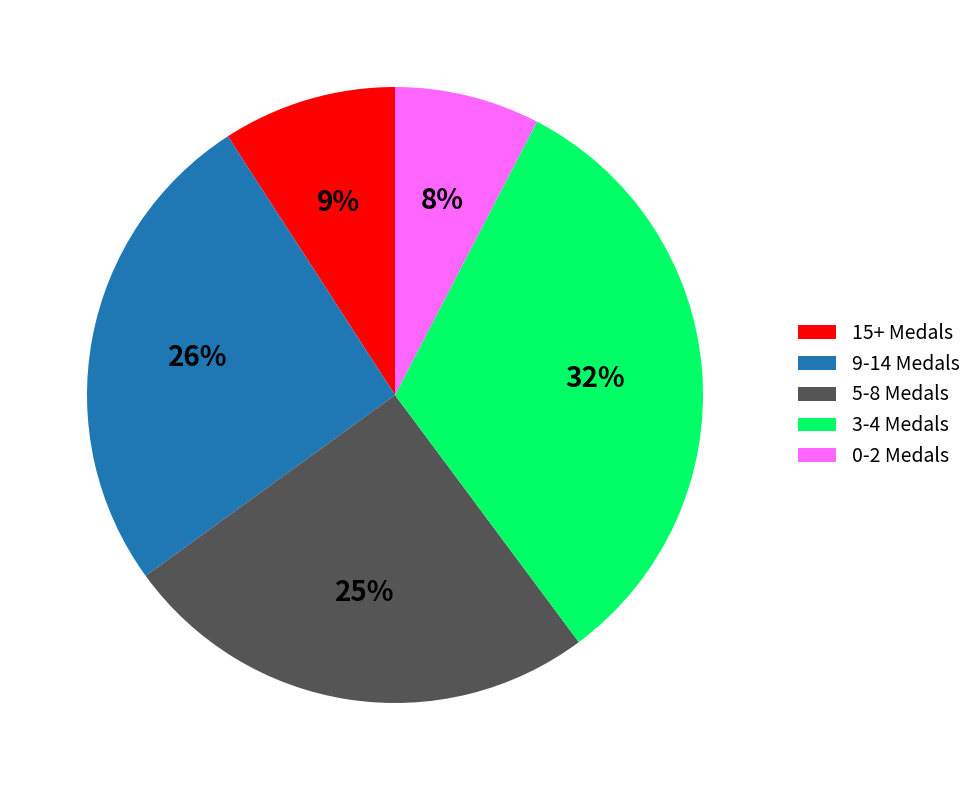

Rank the categories by value from lowest to highest.

0-2 Medals, 15+ Medals, 5-8 Medals, 9-14 Medals, 3-4 Medals